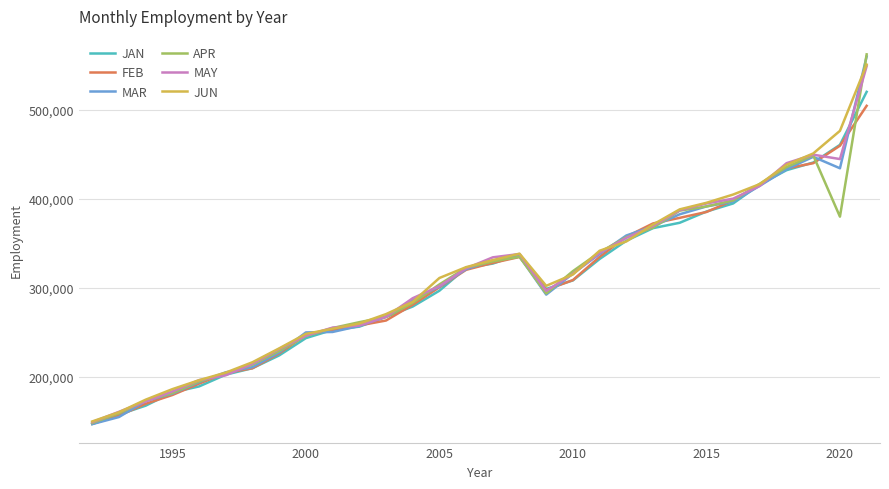

What is the sum of all MAY values?

9276169